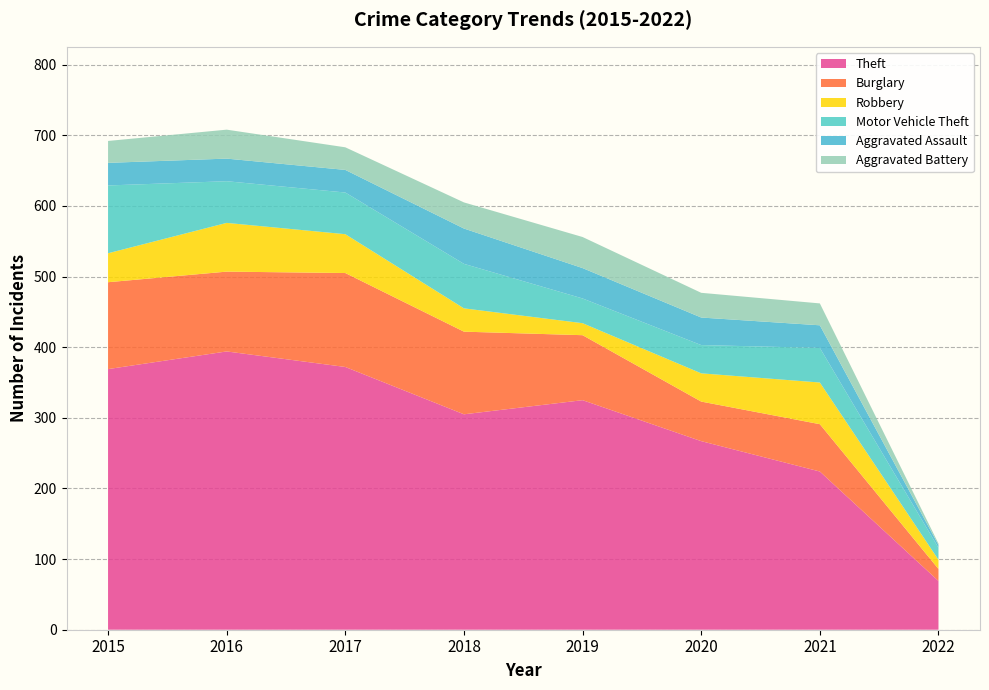

Reading left to right, transcribe all the data shown in this chart.

Theft: 369	394	372	305	325	267	224	69
Burglary: 123	113	133	117	92	56	67	17
Robbery: 41	69	55	33	17	40	59	13
Motor Vehicle Theft: 96	59	59	63	35	40	49	17
Aggravated Assault: 32	32	32	50	43	39	32	4
Aggravated Battery: 31	41	32	37	44	35	31	2